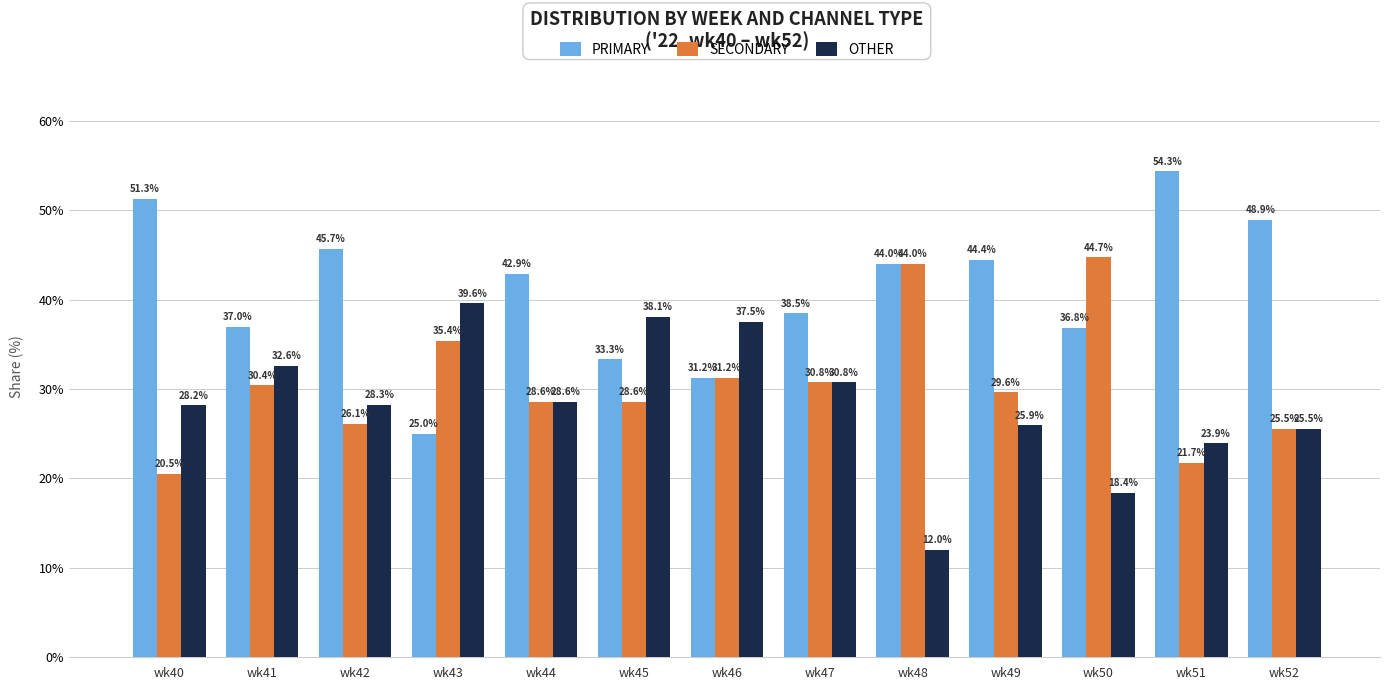

What is the difference between the maximum and minimum values in the SECONDARY series?

24.2